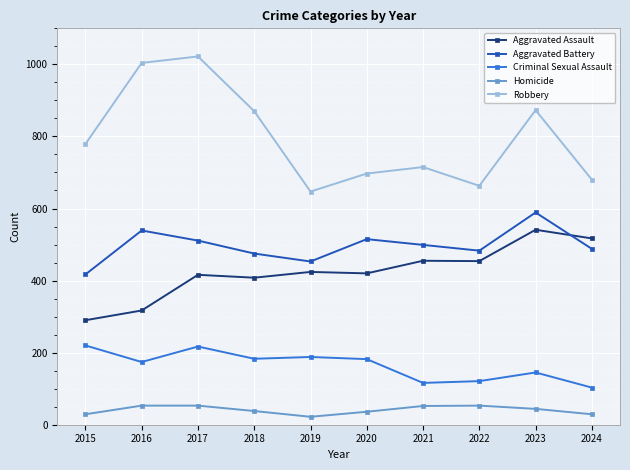

True or false: Aggravated Assault and Robbery intersect in this chart.

False